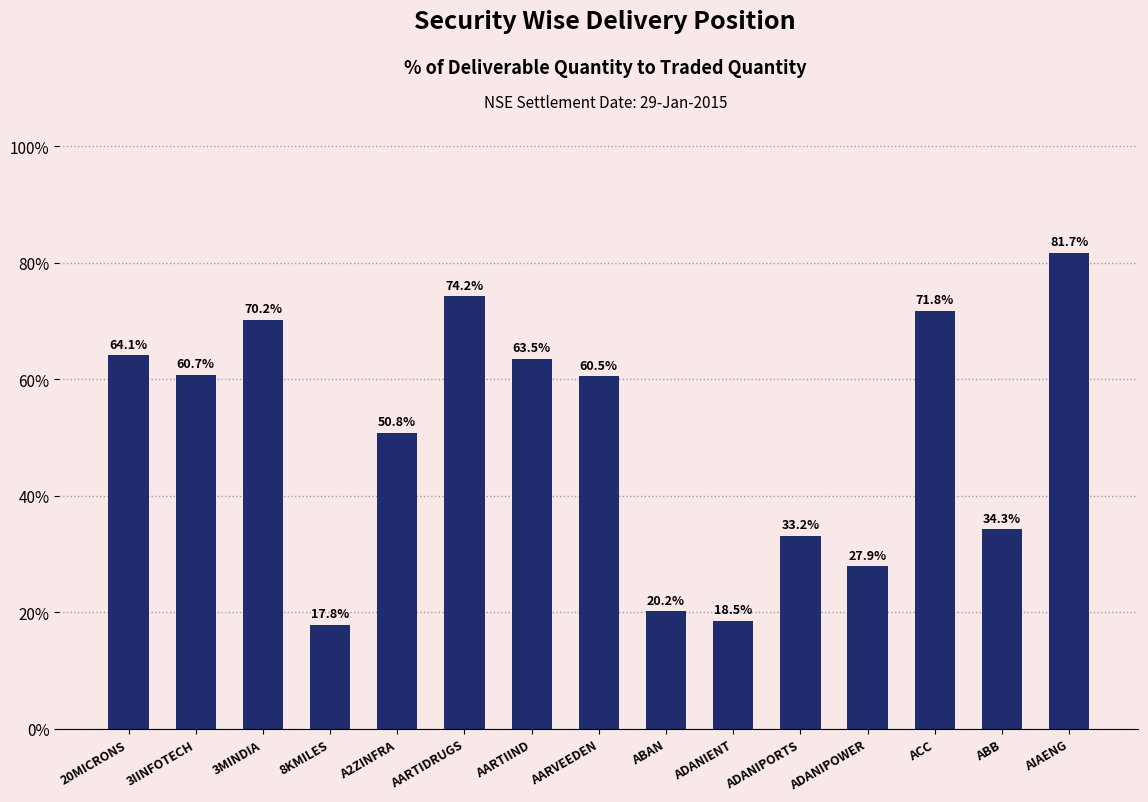

What is the label of the 13th bar from the left?

ACC